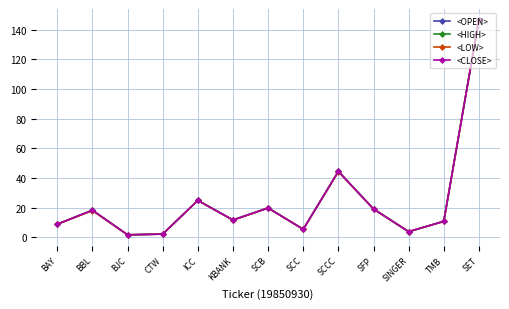

At which category is the sum across all series the highest?

SET